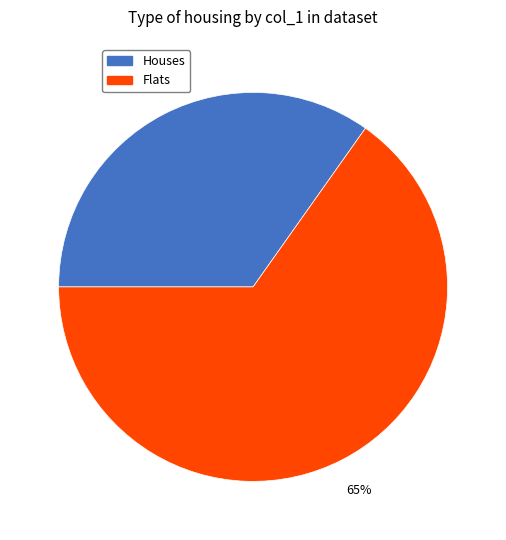

Does any single category account for the majority?

Yes